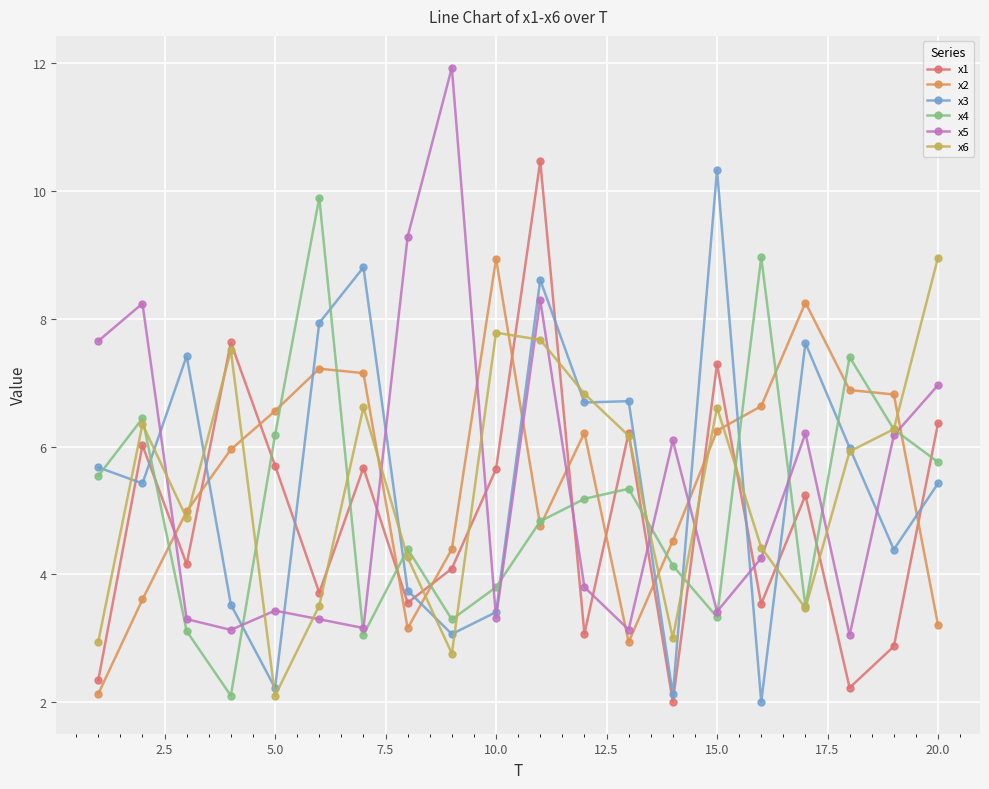

True or false: x3 and x2 cross at least once.

True